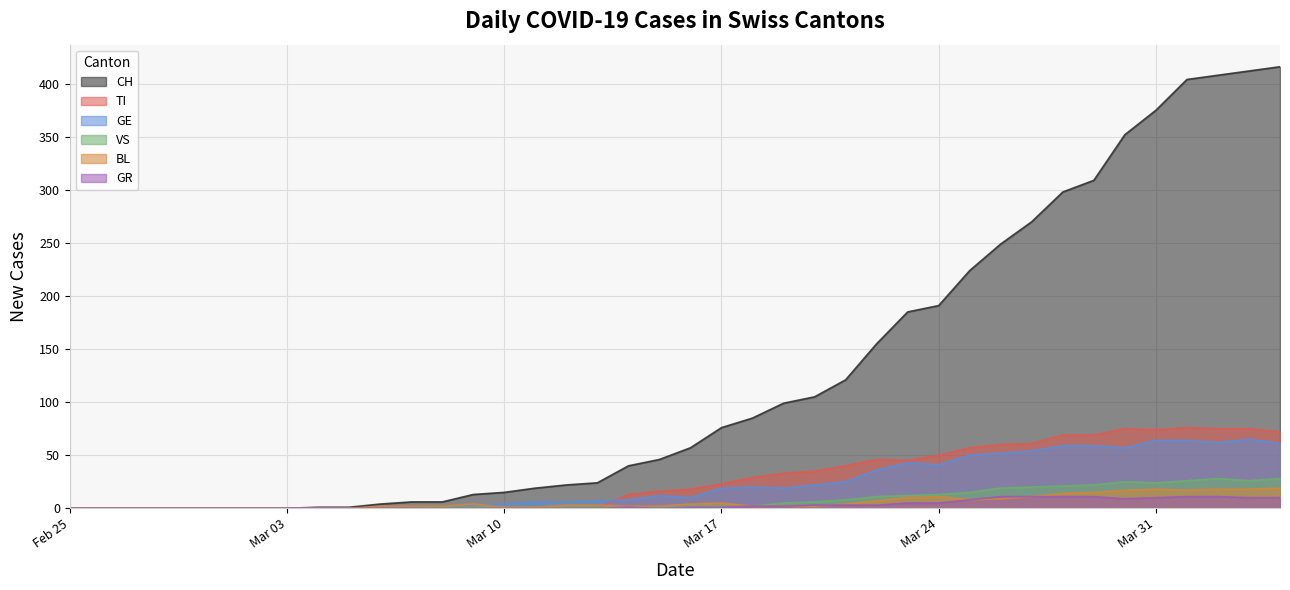

How many times do GE and TI cross each other?

1